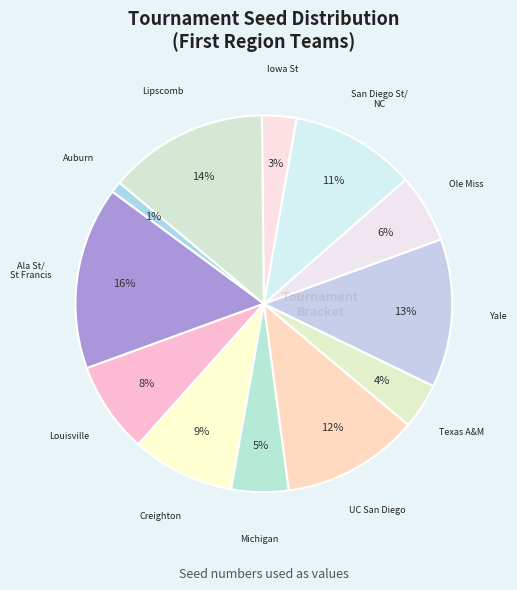

Which category has the smallest portion of the pie?

Auburn